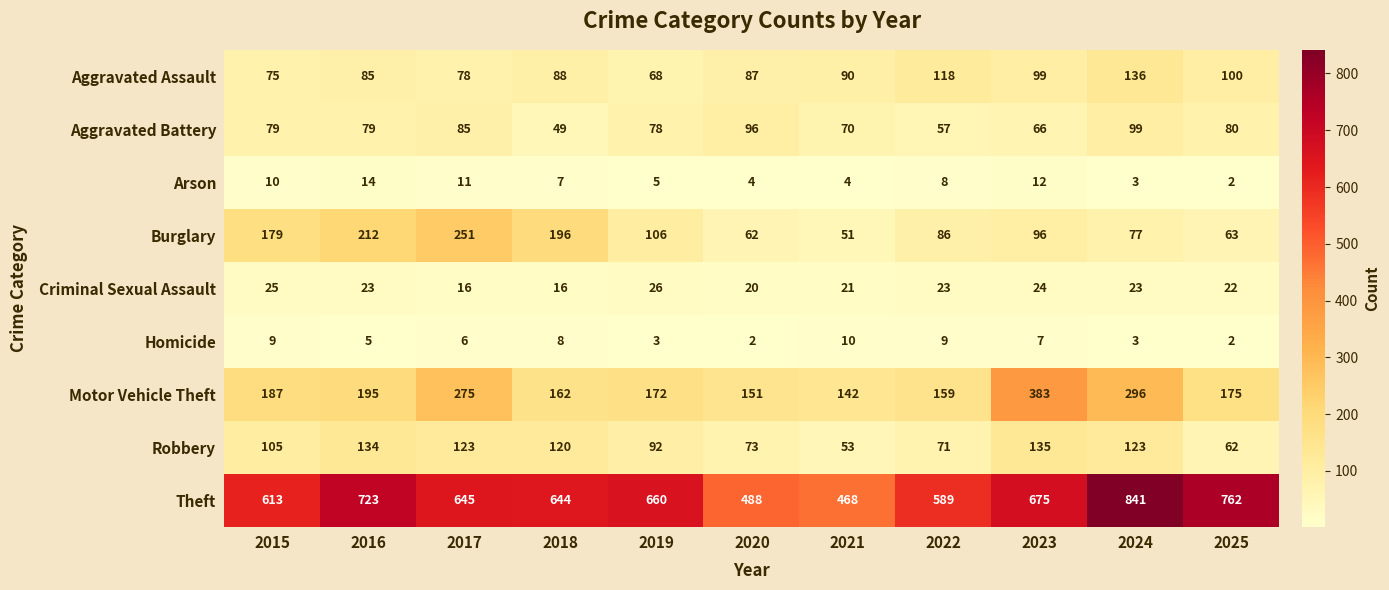

At 2022, list the series in order from largest to smallest.

Theft, Motor Vehicle Theft, Aggravated Assault, Burglary, Robbery, Aggravated Battery, Criminal Sexual Assault, Homicide, Arson